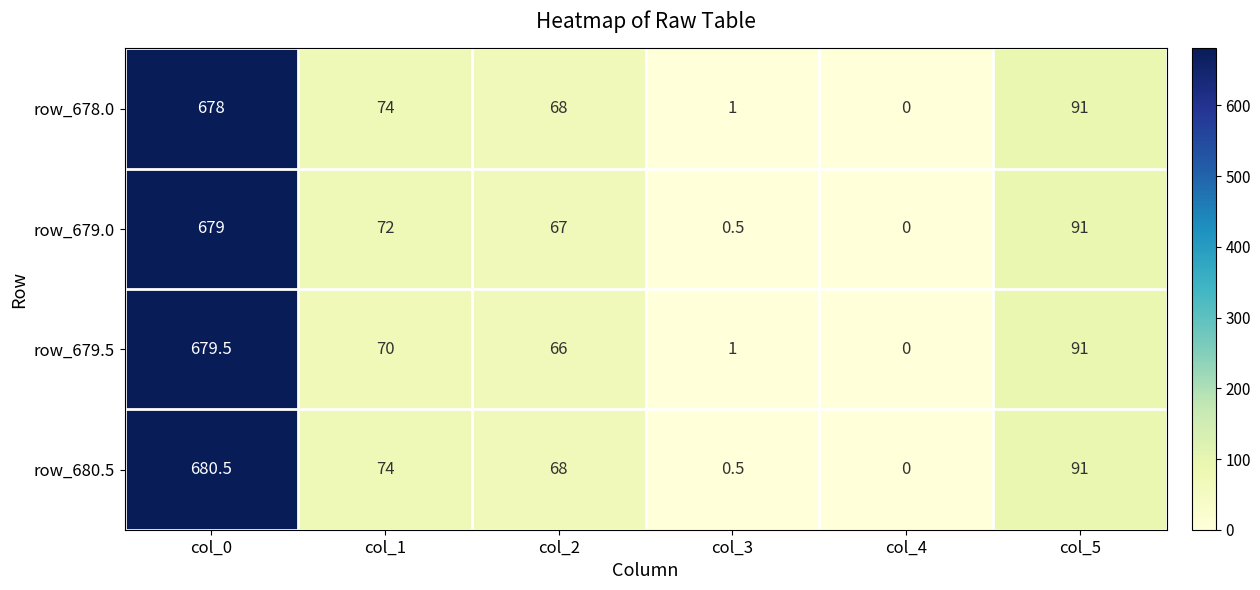

At which category is the sum across all series the highest?

col_0